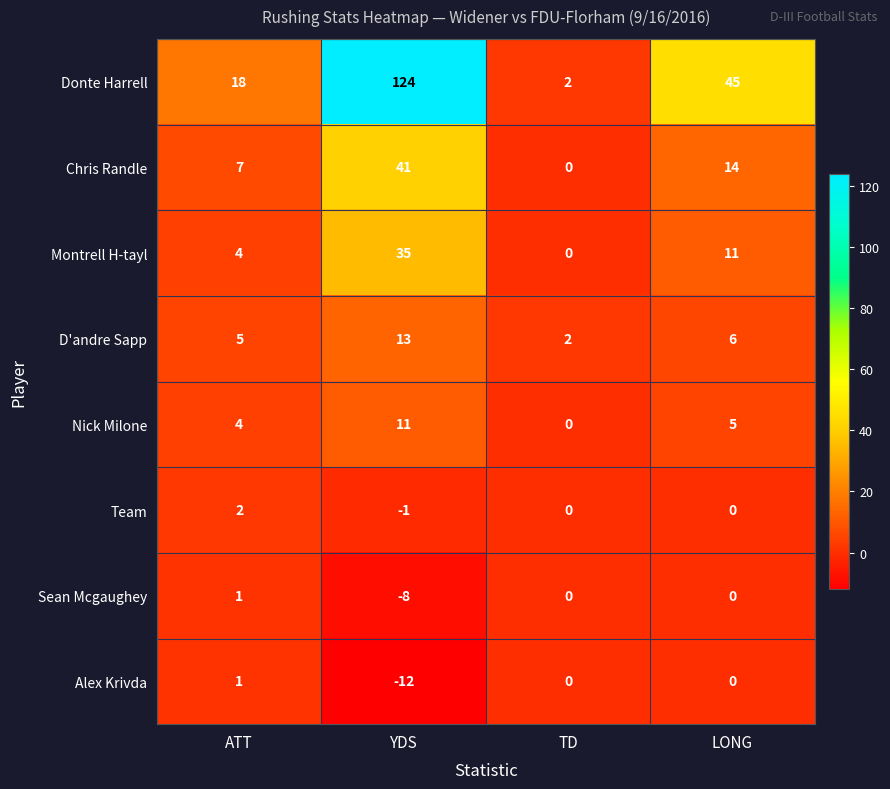

At which category is the sum across all series the highest?

YDS